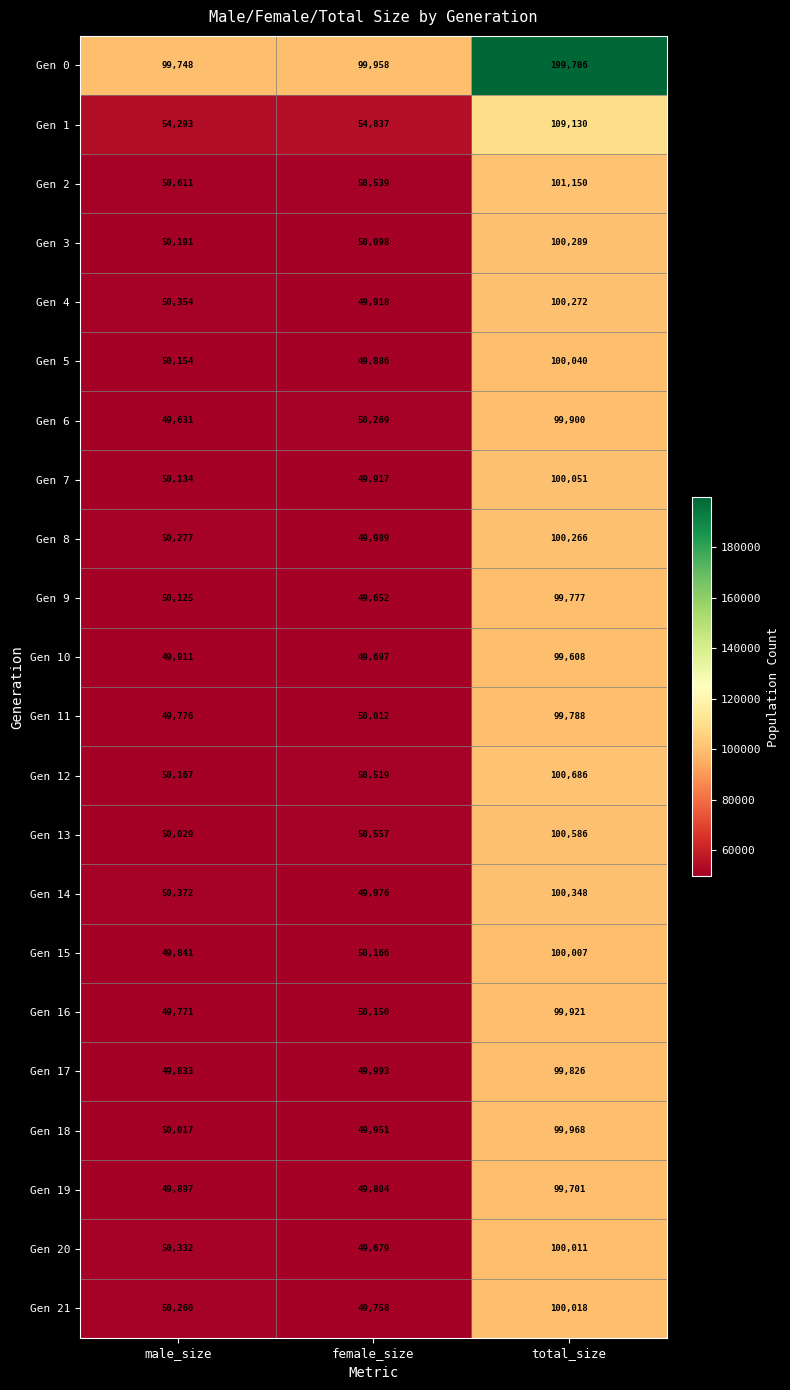

How many data points in Gen 8 are less than 50277?

1